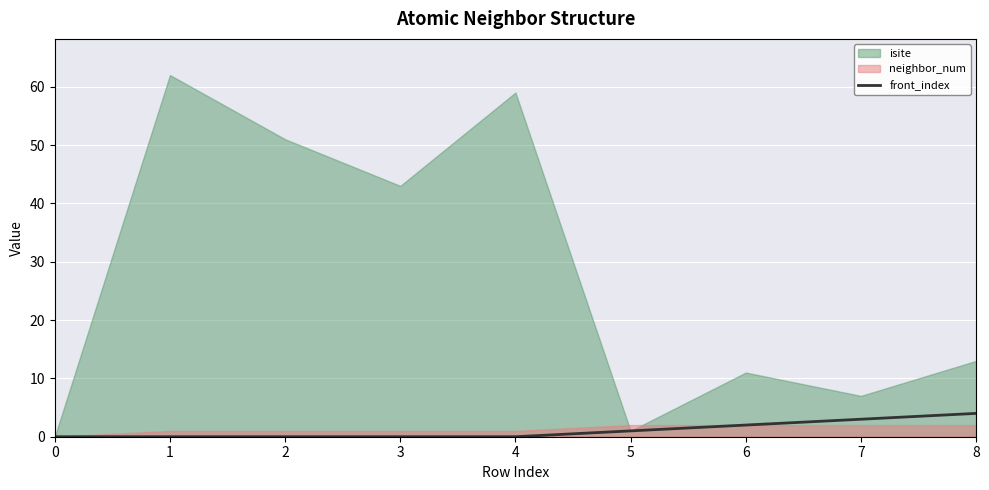

The chart shows a value of -2 at 4. True or false?

False